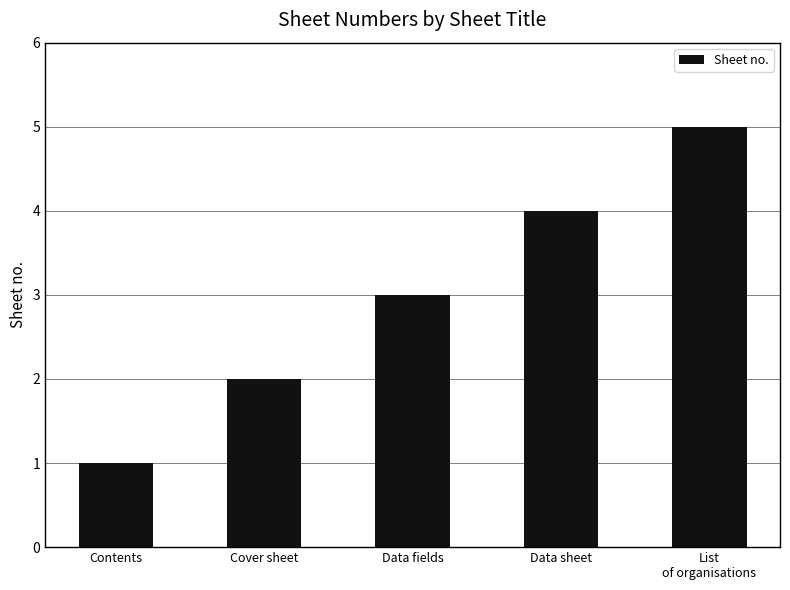

Rank the categories by value from highest to lowest.

List
of organisations, Data sheet, Data fields, Cover sheet, Contents